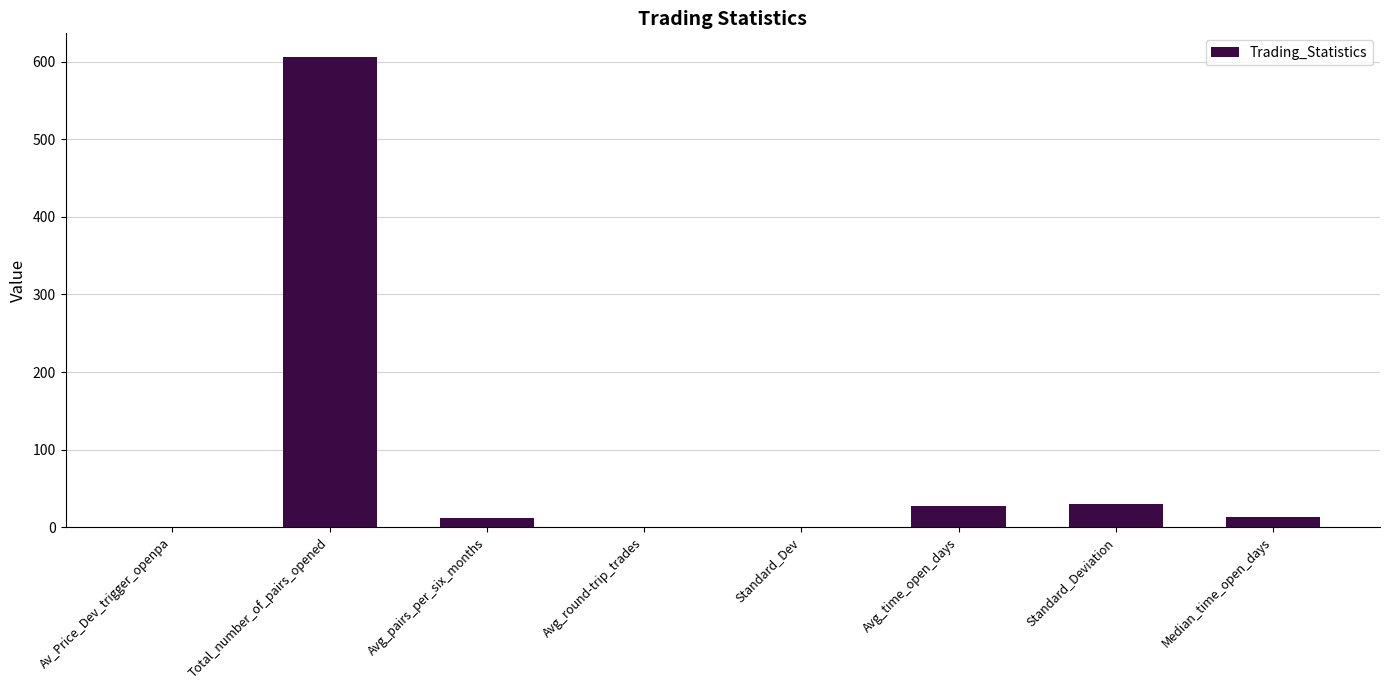

What is the sum of all values?

689.8